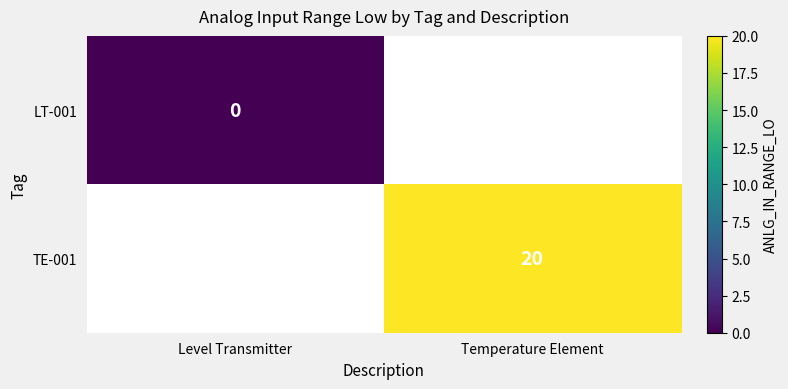

At how many categories does at least one series exceed 13?

1